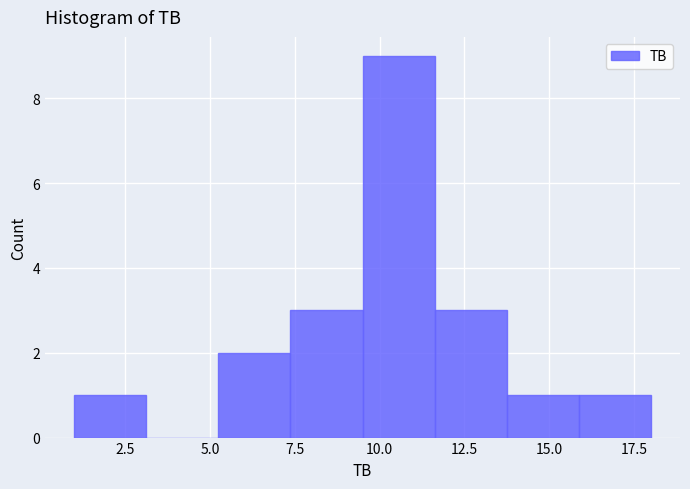

How tall is the bar that spans 16.0 to 18.0 on the x-axis? Neither the bar edges nor the heights are printed on the chart, so give them approximately, as read against the axes.

1